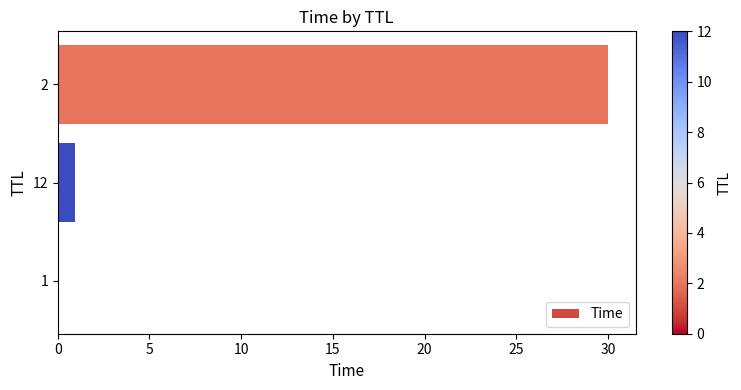

The chart shows a value of 0.0 at 1. True or false?

True